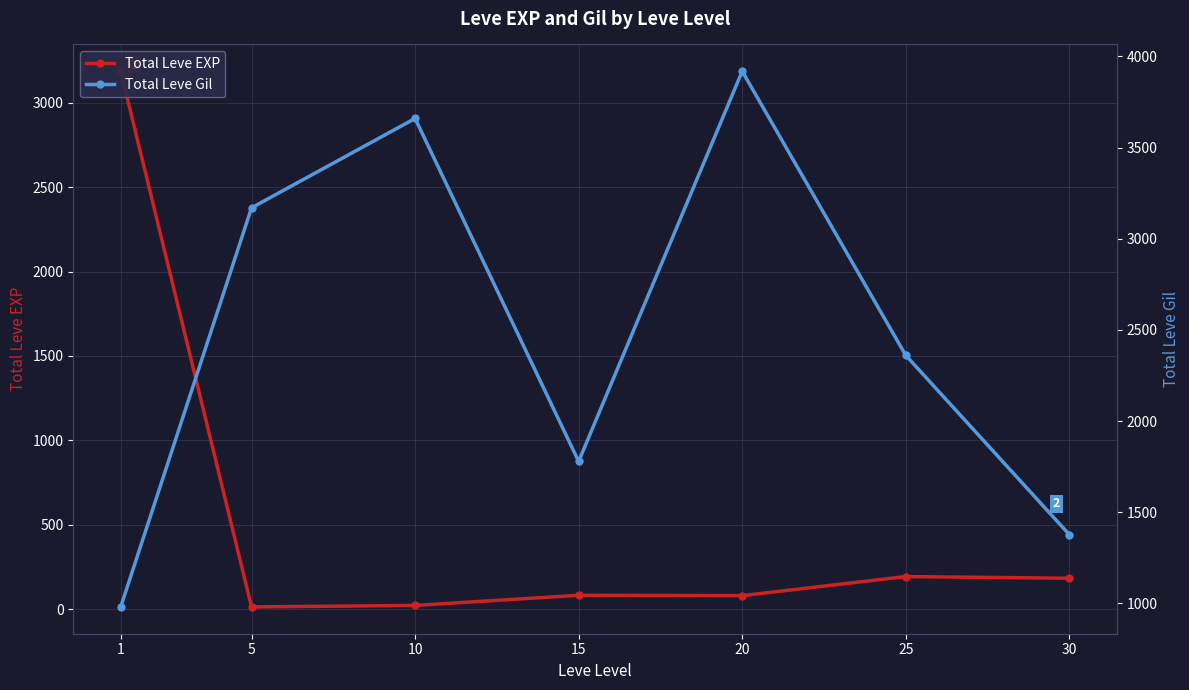

What are all the series names shown in the legend?

Total Leve EXP, Total Leve Gil